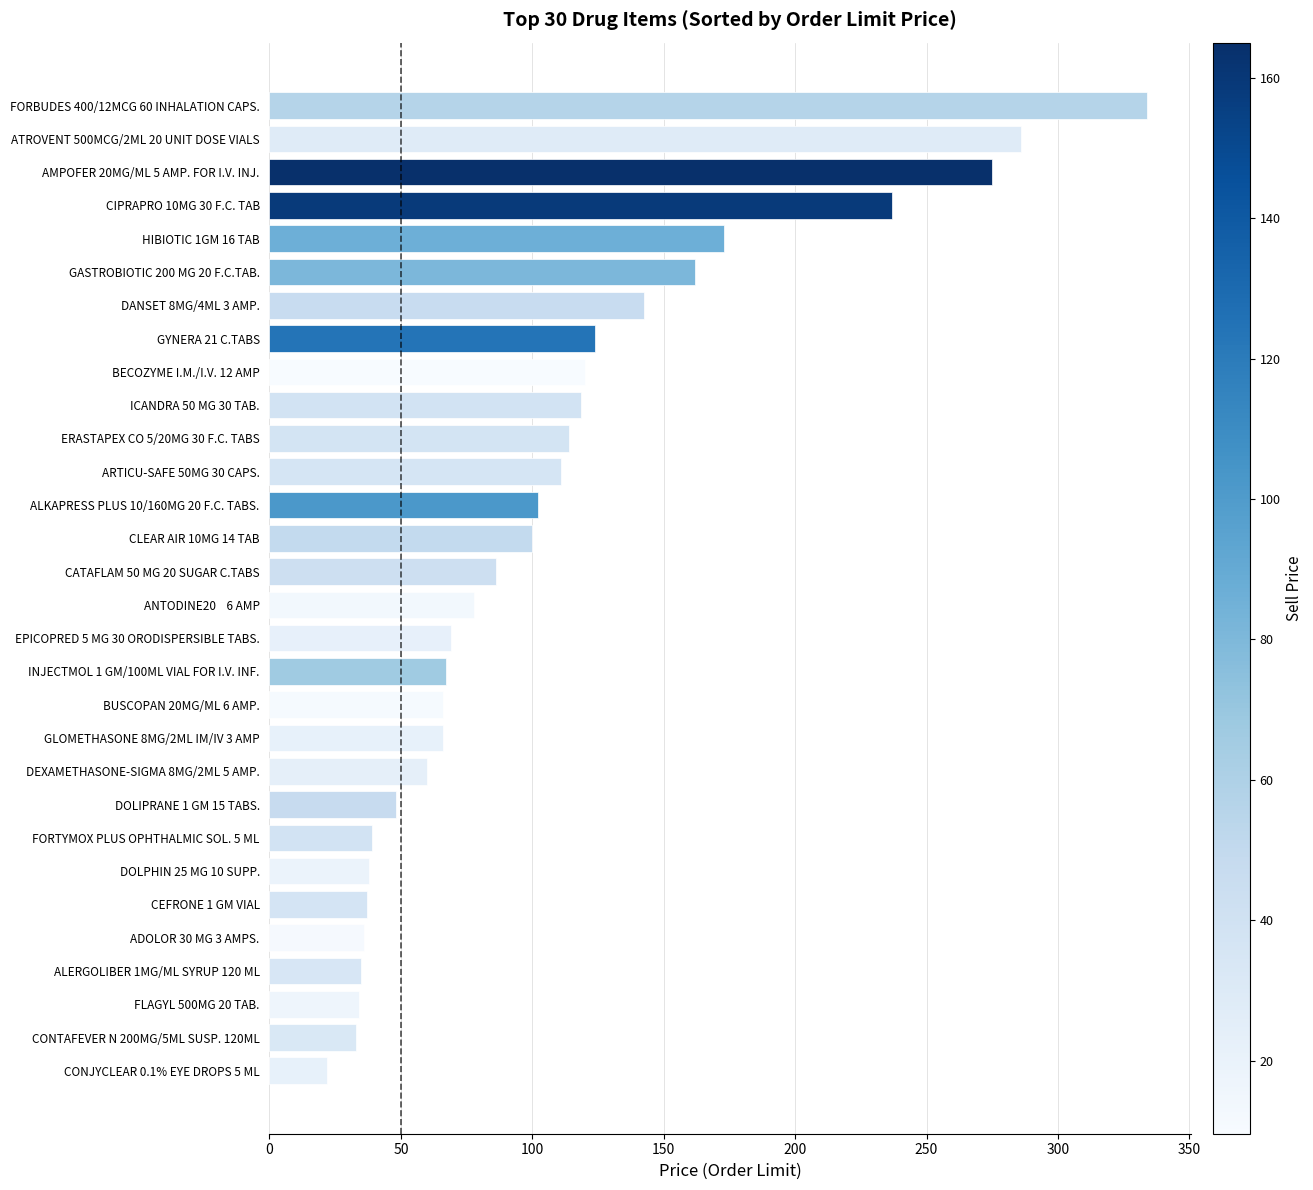

How many data points are less than 86?

15